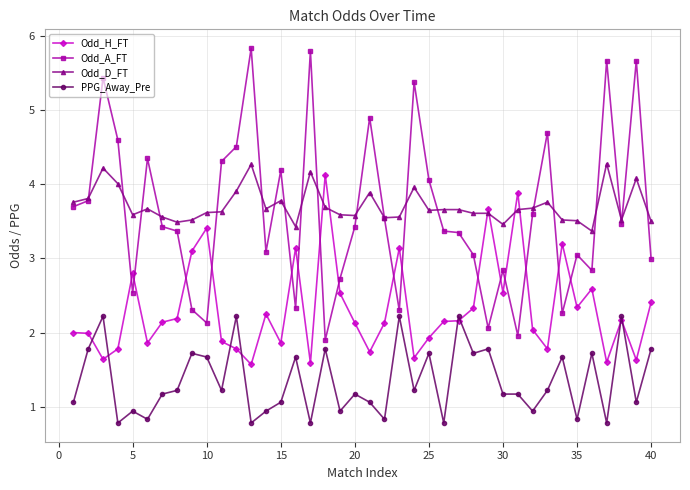

At how many categories does at least one series exceed 1?

40